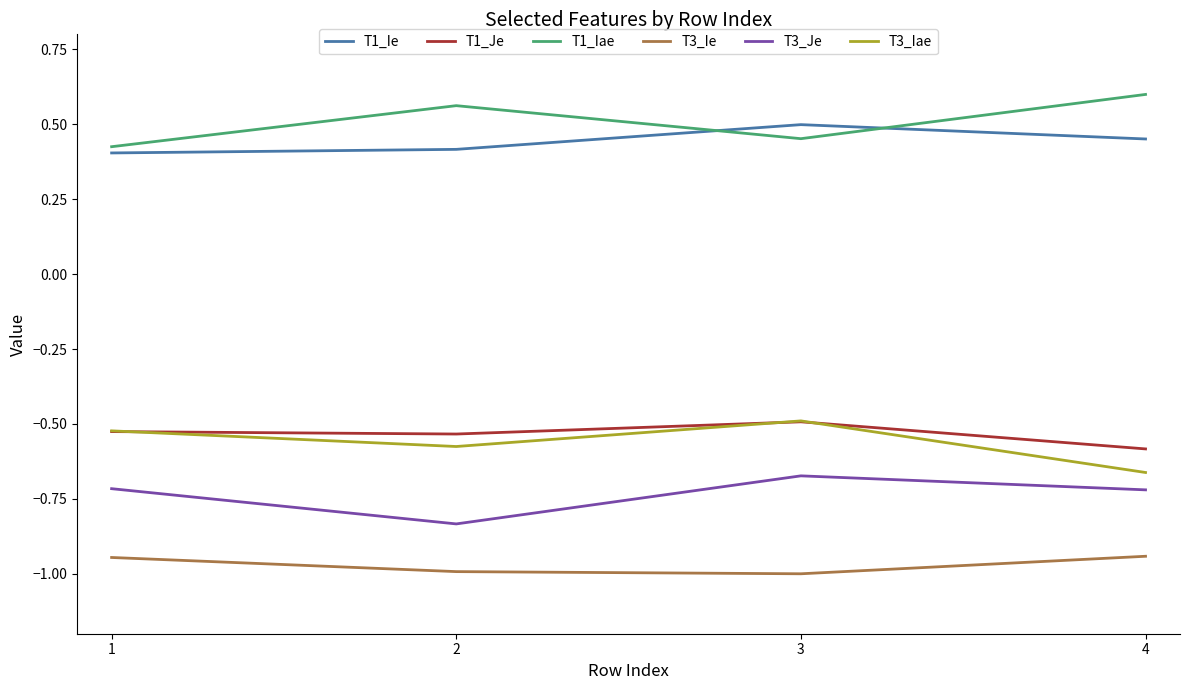

The value of T1_Je at 1 is -0.3. True or false?

False